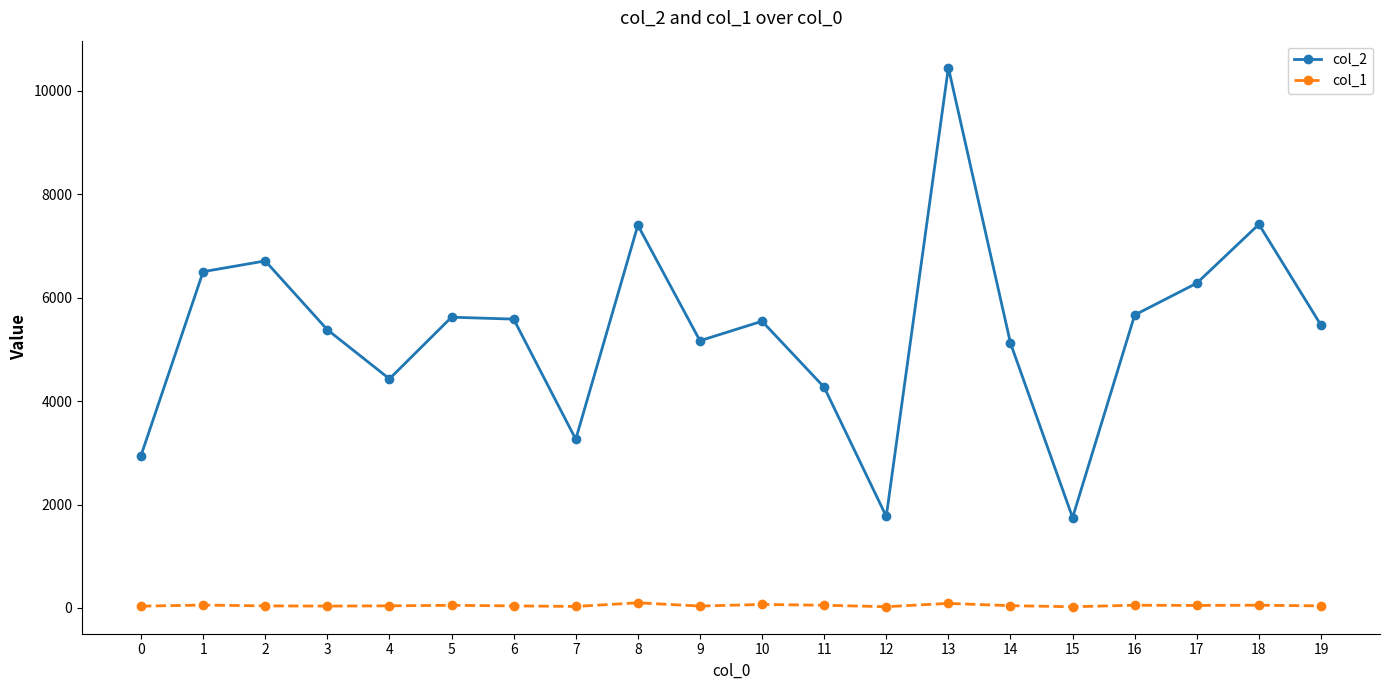

How many distinct data groups are displayed?

2